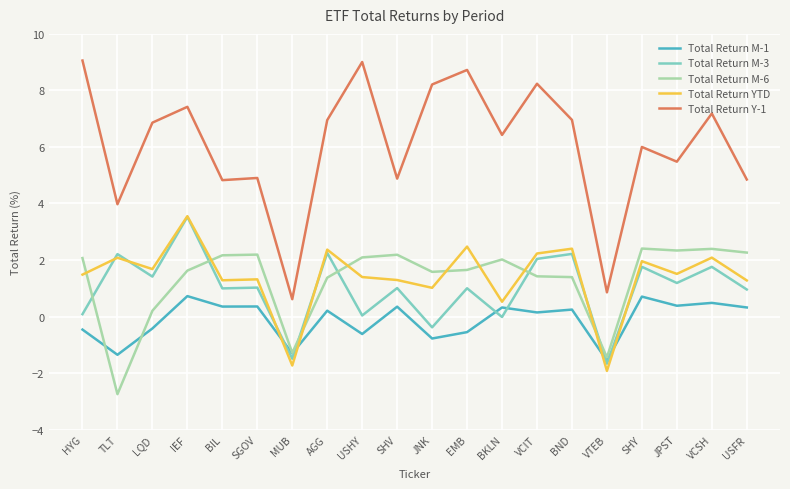

How many times do Total Return YTD and Total Return M-6 cross each other?

8